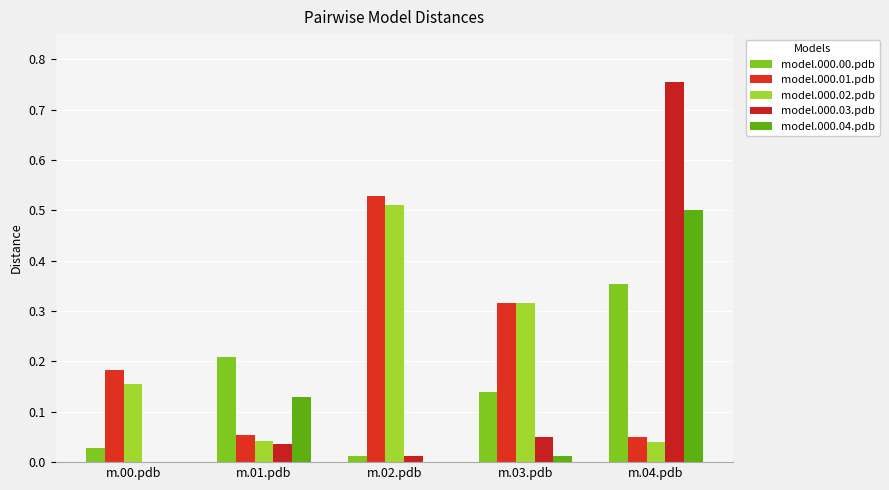

List the series in order of their peak value, highest first.

model.000.03.pdb, model.000.01.pdb, model.000.02.pdb, model.000.04.pdb, model.000.00.pdb